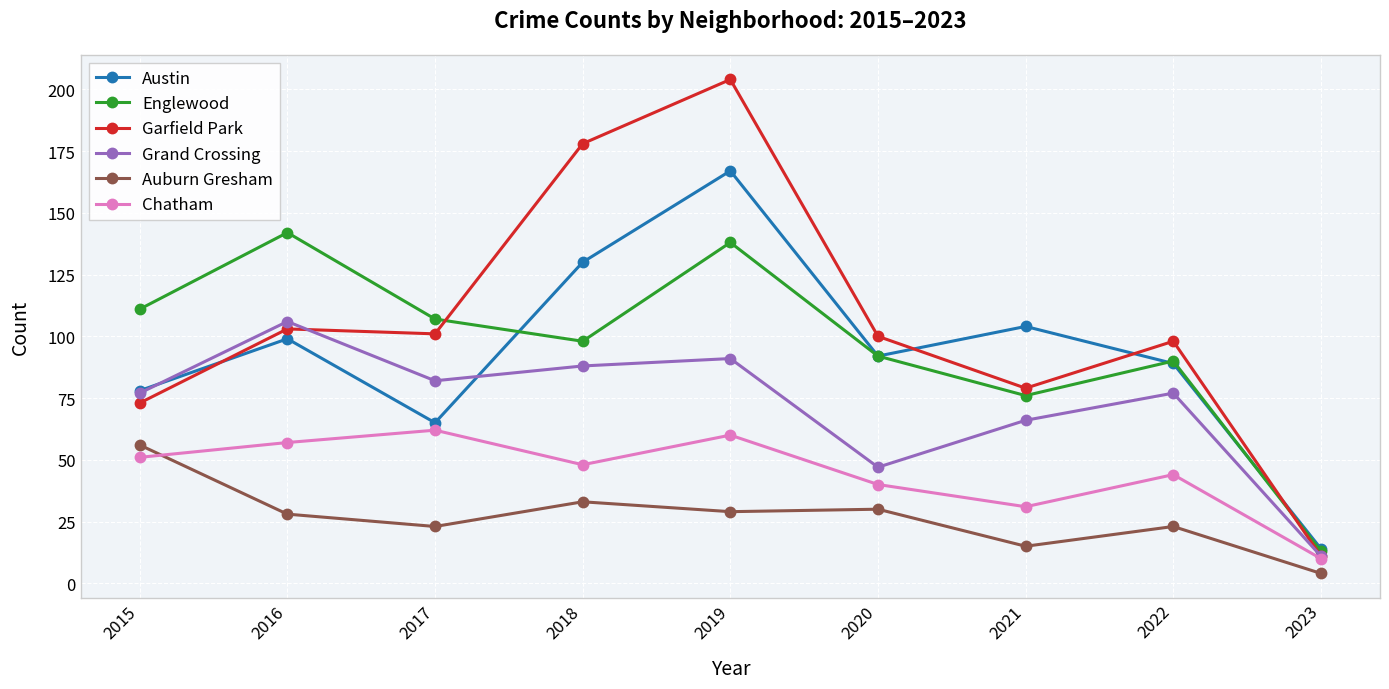

Which category has the highest value in the Englewood series?

2016